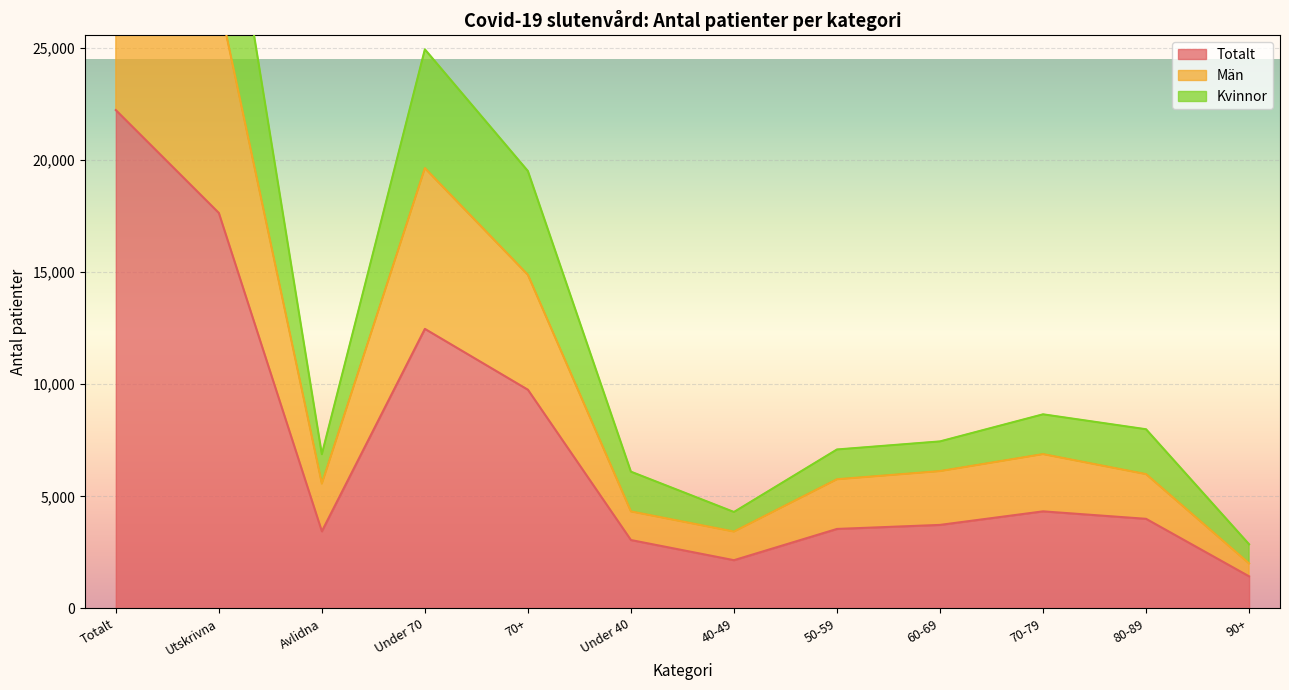

What is the label of the 11th point from the right?

Utskrivna